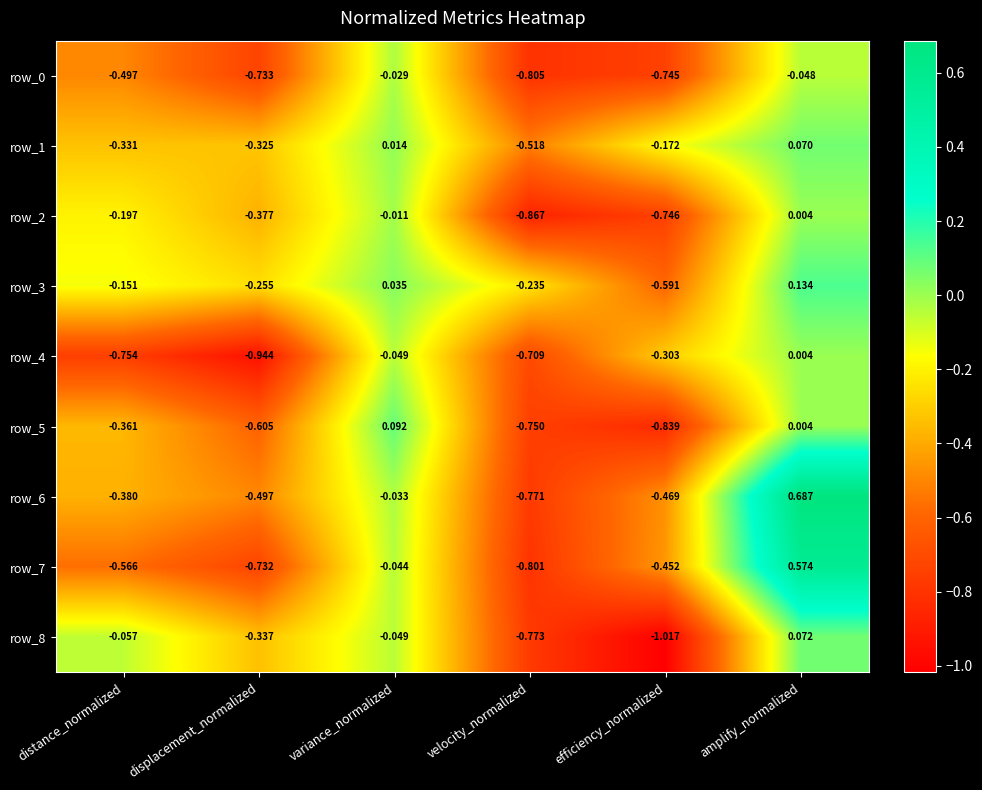

Where is row_0 nearest to the value 0?

variance_normalized